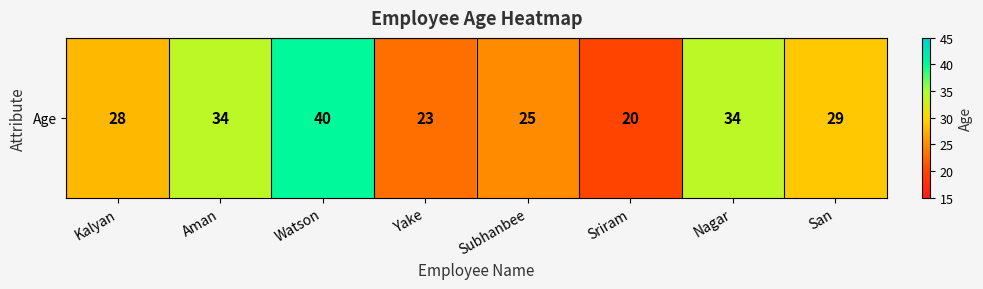

Rank the categories by value from lowest to highest.

Sriram, Yake, Subhanbee, Kalyan, San, Aman, Nagar, Watson